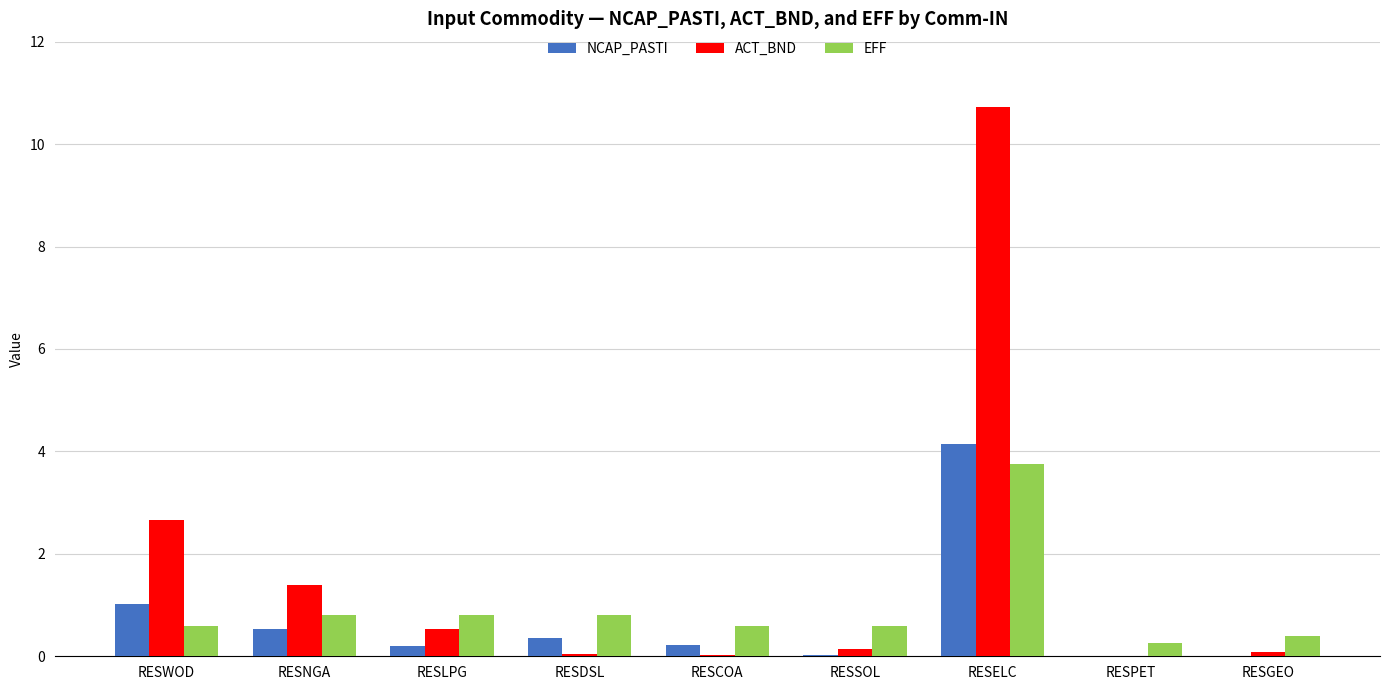

What are all the series names shown in the legend?

NCAP_PASTI, ACT_BND, EFF